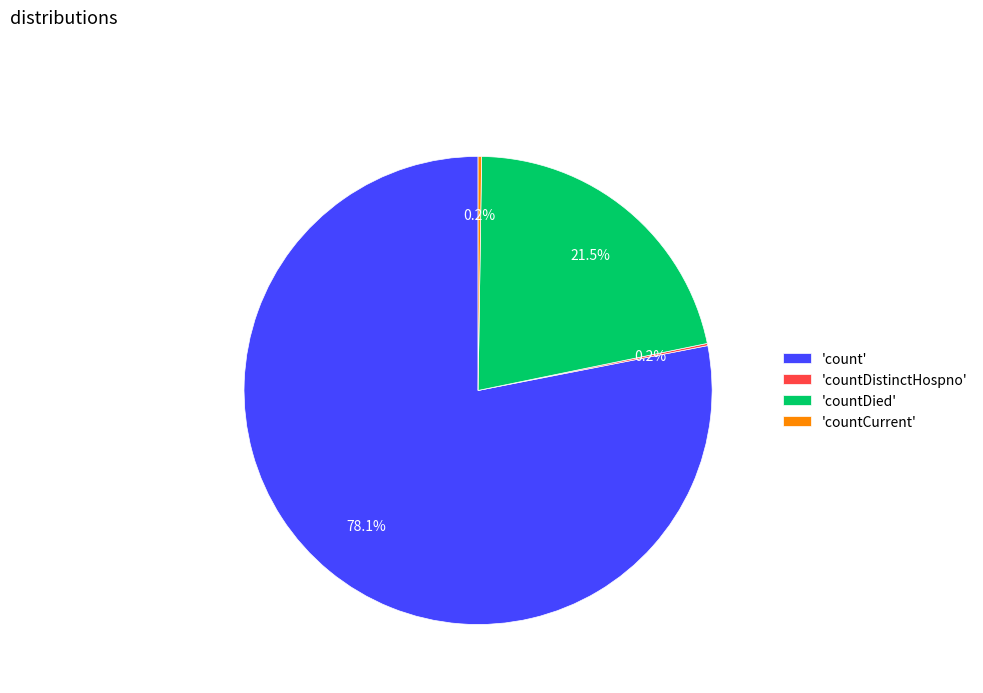

Which slice is the largest?

'count'